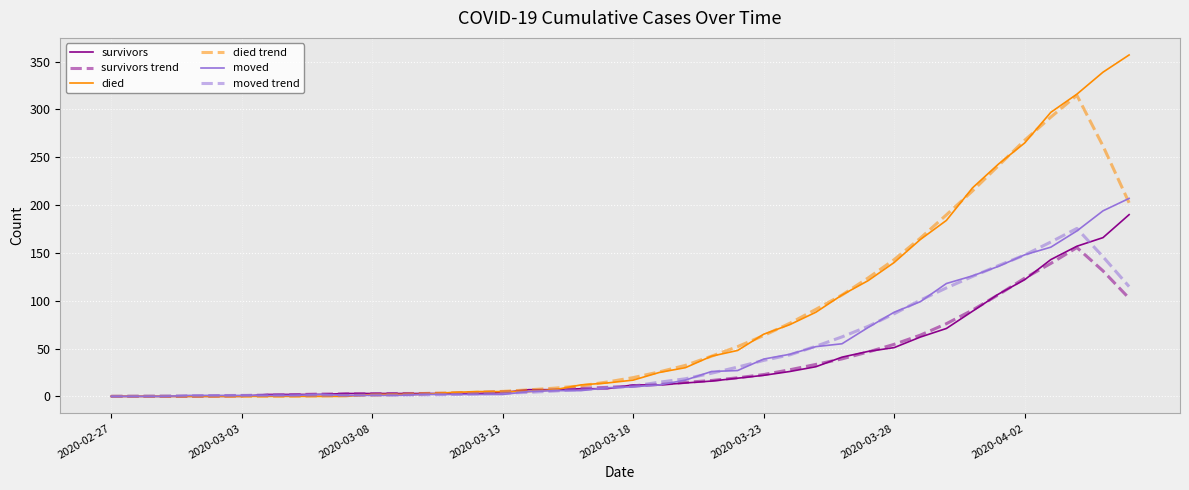

What is the greatest value displayed?

357.0